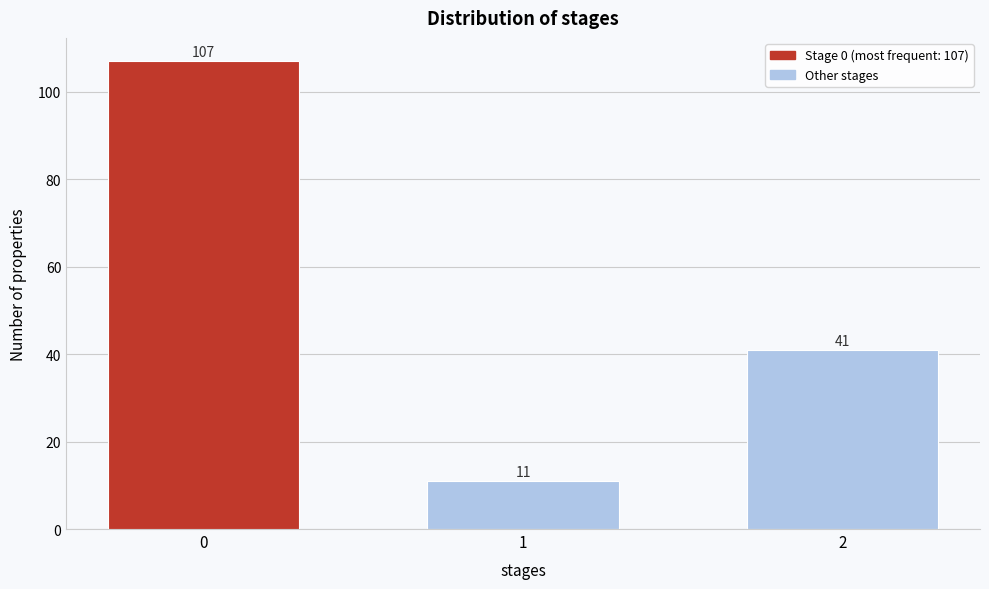

Reading left to right, transcribe all the data shown in this chart.

107	11	41